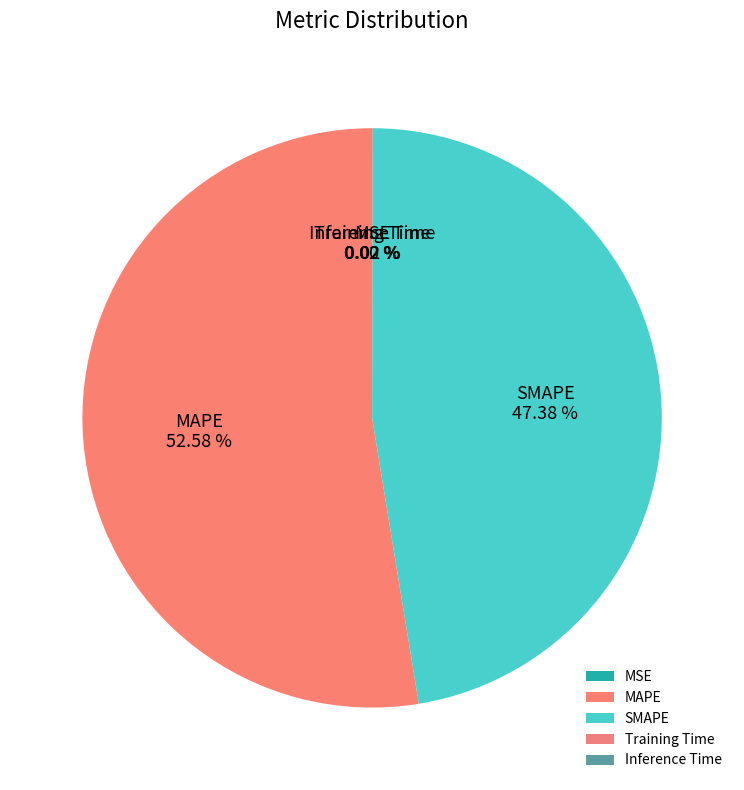

Which category has the biggest portion of the pie?

MAPE